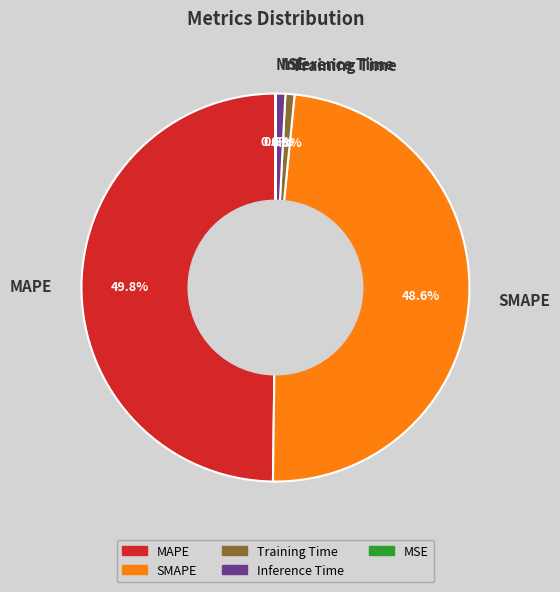

Which has a higher value, Inference Time or SMAPE?

SMAPE